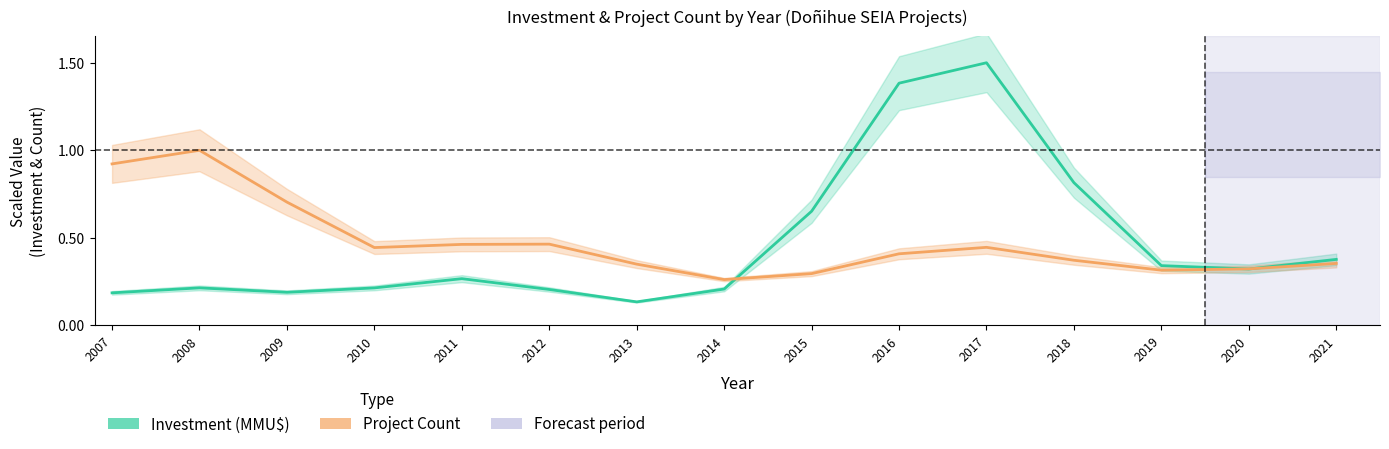

What is the difference between the maximum and minimum values in the Project Count series?

0.7